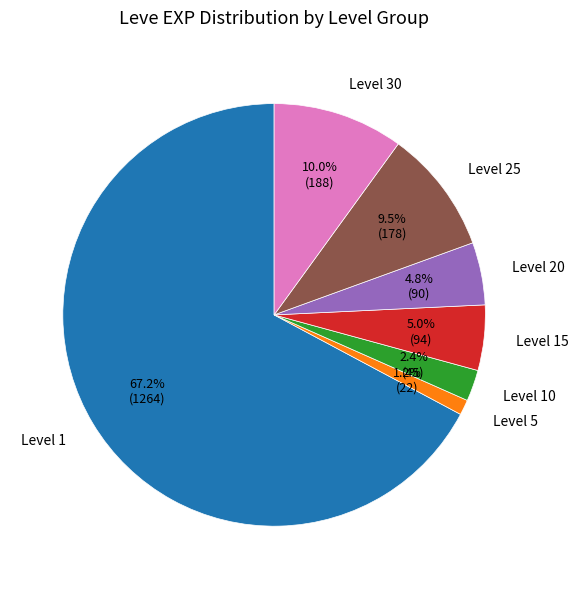

Combined, do Level 30 and Level 5 account for over 50%?

No